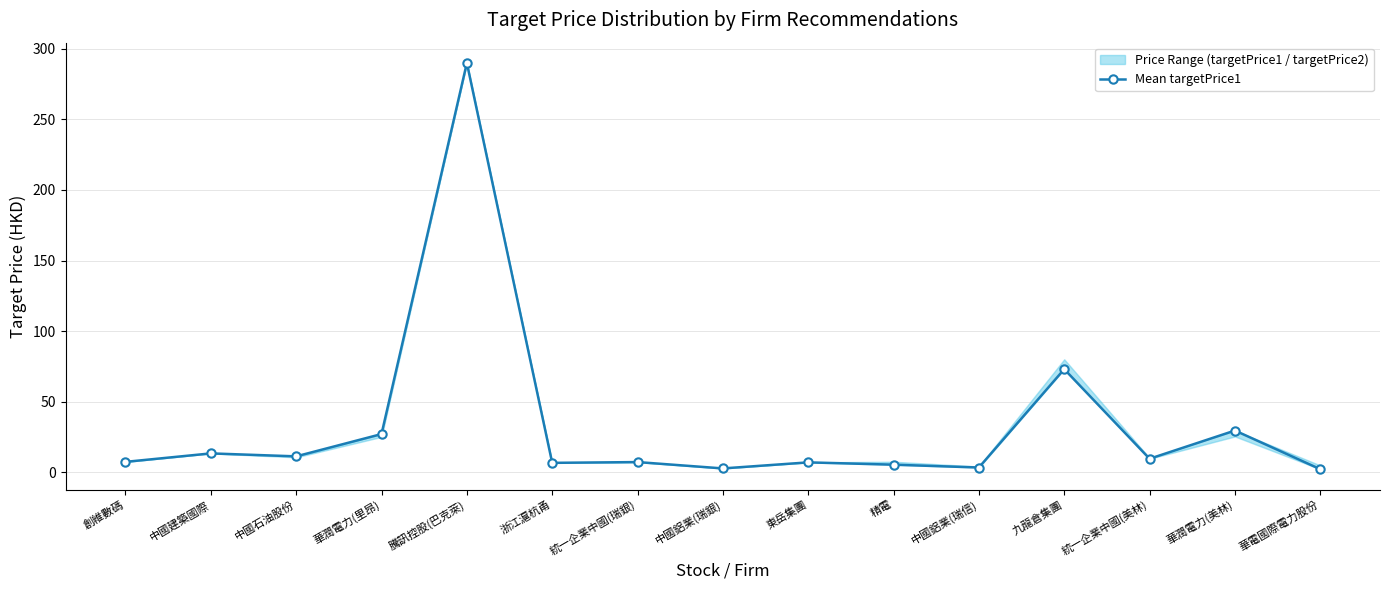

Reading left to right, list all the values displayed in this chart.

創維數碼=7.3	中國建築國際=13.3	中國石油股份=11.2	華潤電力(里昂)=27.0	騰訊控股(巴克萊)=290.0	浙江滬杭甬=6.6	統一企業中國(瑞銀)=7.2	中國鋁業(瑞銀)=2.6	東岳集團=6.9	精電=5.3	中國鋁業(瑞信)=3.3	九龍倉集團=73.0	統一企業中國(美林)=9.5	華潤電力(美林)=29.5	華電國際電力股份=2.1